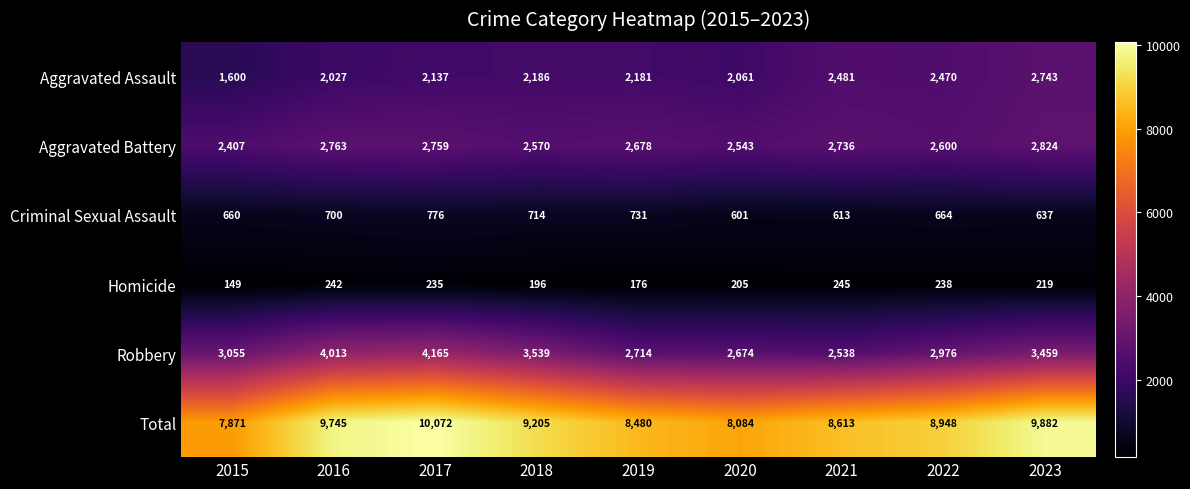

At how many categories does at least one series exceed 6036?

9